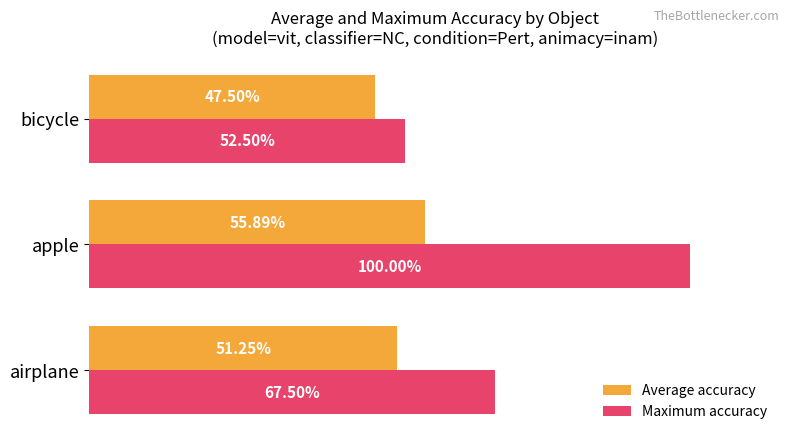

List the series in order of their peak value, highest first.

Maximum accuracy, Average accuracy